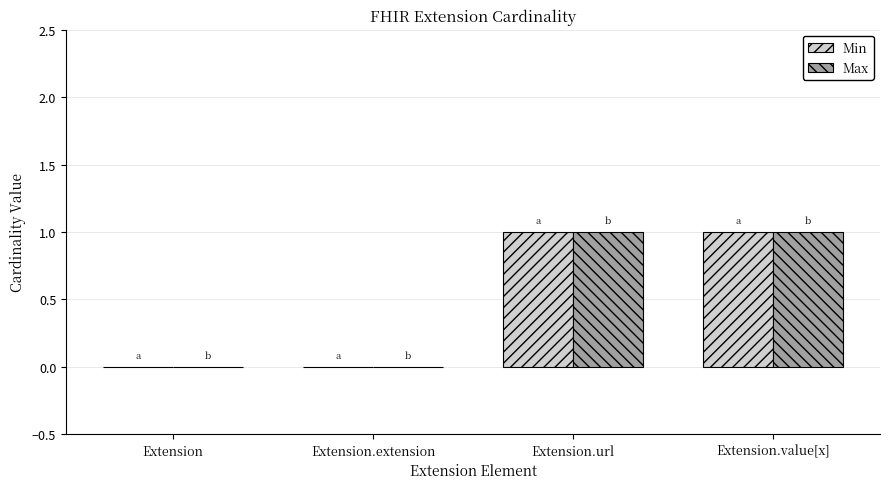

Reading left to right, extract all data points from this chart.

Min: 0	0	1	1
Max: 0	0	1	1